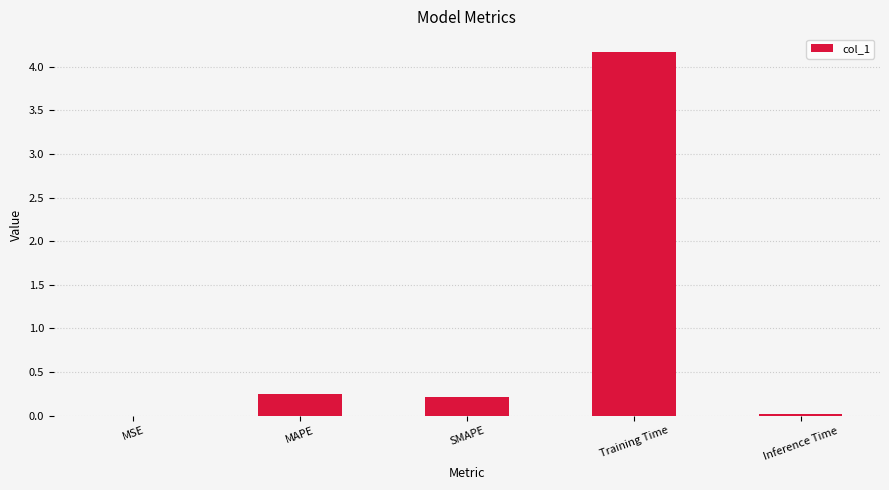

What is the sum of the values at Training Time and MAPE?

4.4